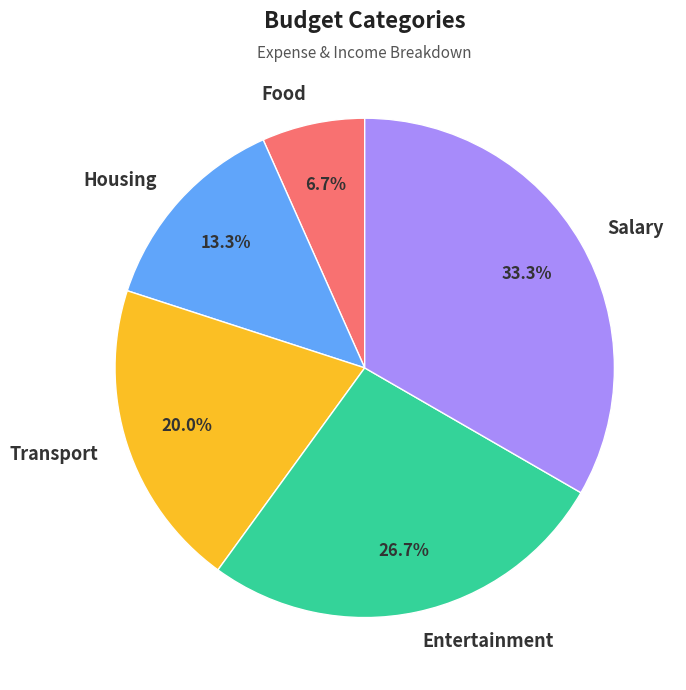

Between Housing and Food, which is larger?

Housing